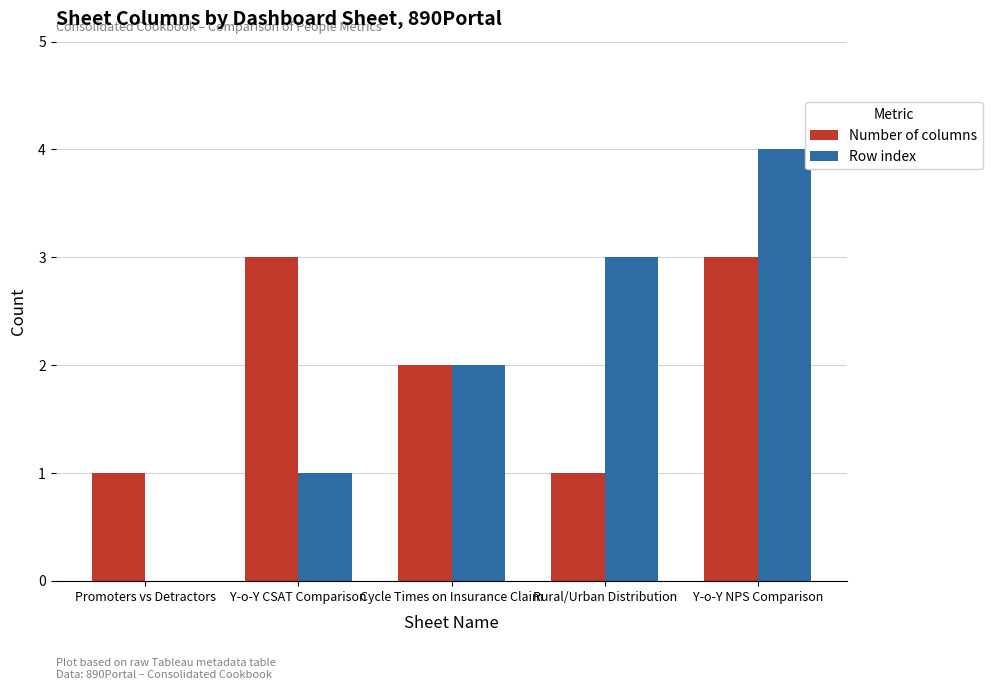

Count the number of data series in this chart.

2